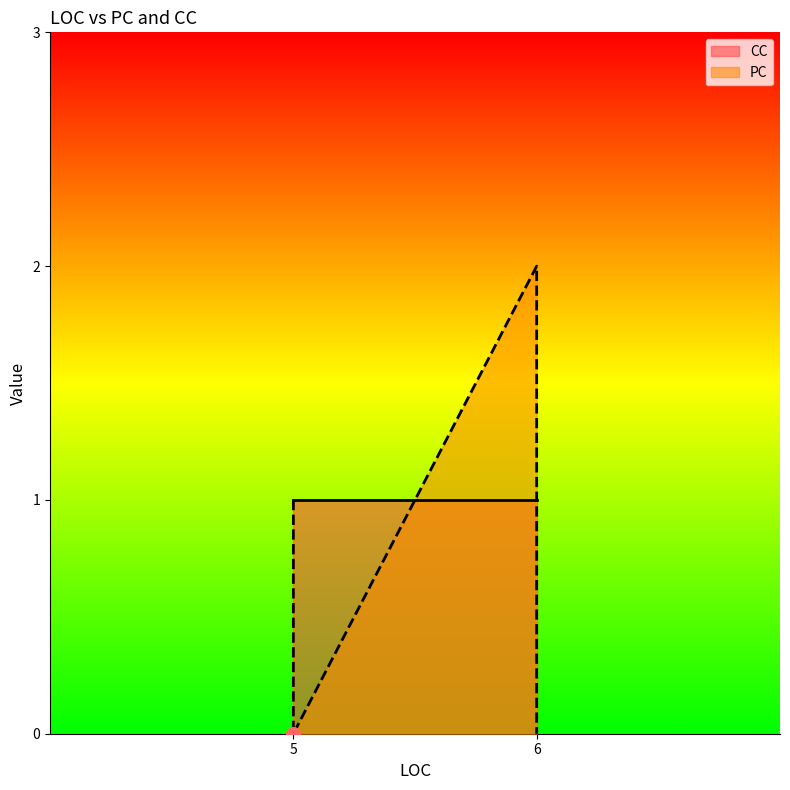

The PC series shows 1 at 5. True or false?

True